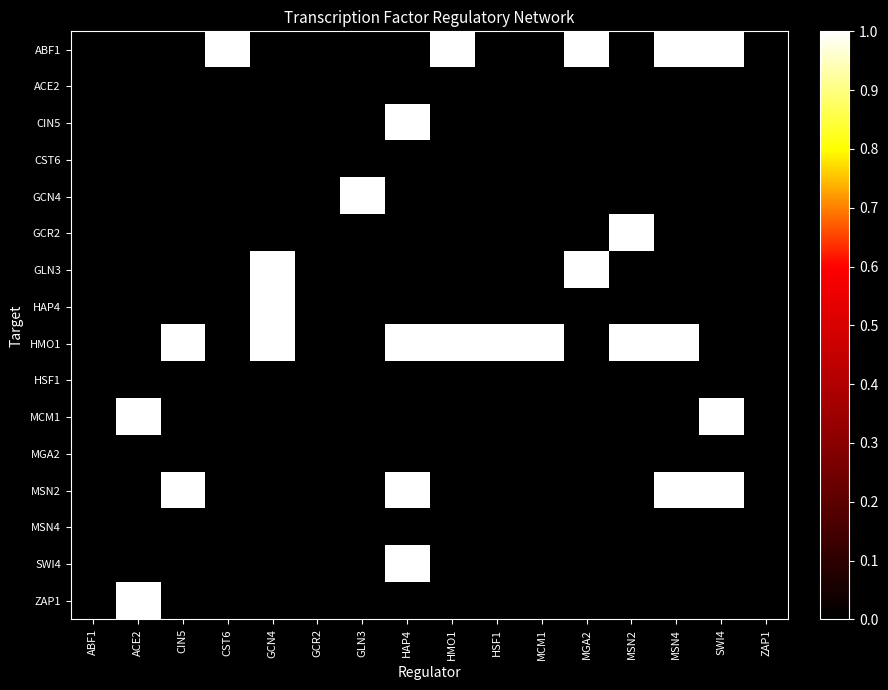

At GLN3, list the series in order from smallest to largest.

ABF1, ACE2, CIN5, CST6, GCR2, GLN3, HAP4, HMO1, HSF1, MCM1, MGA2, MSN2, MSN4, SWI4, ZAP1, GCN4